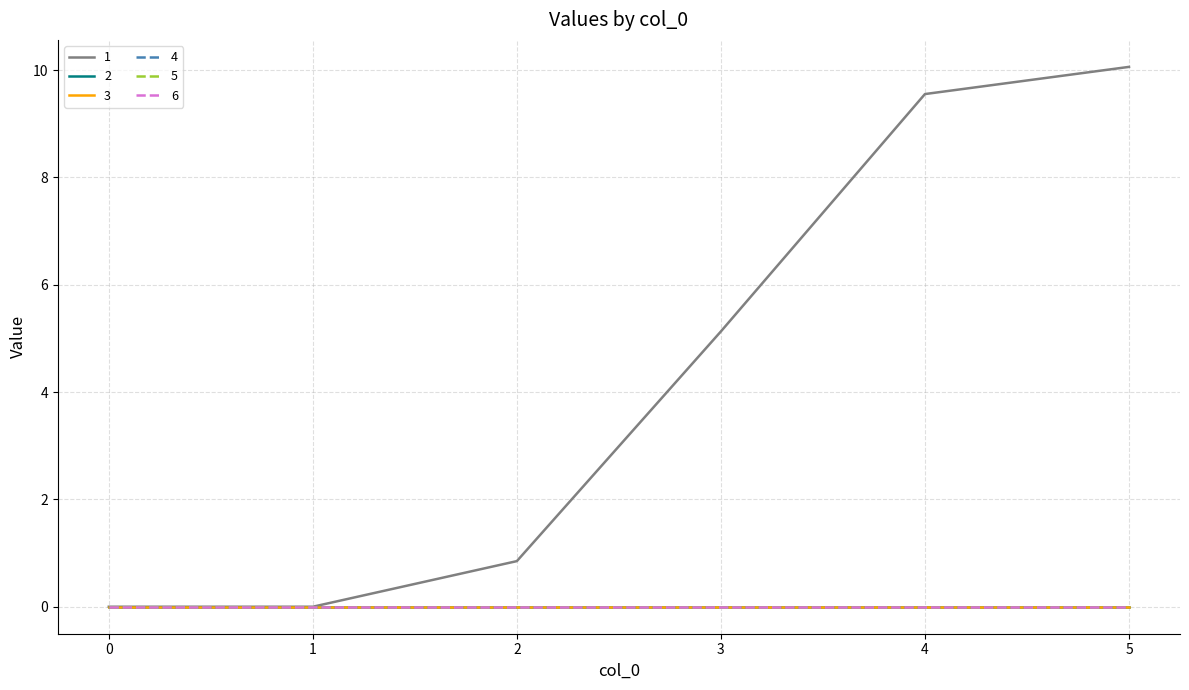

What is the difference between the highest and lowest values at 5?

10.1